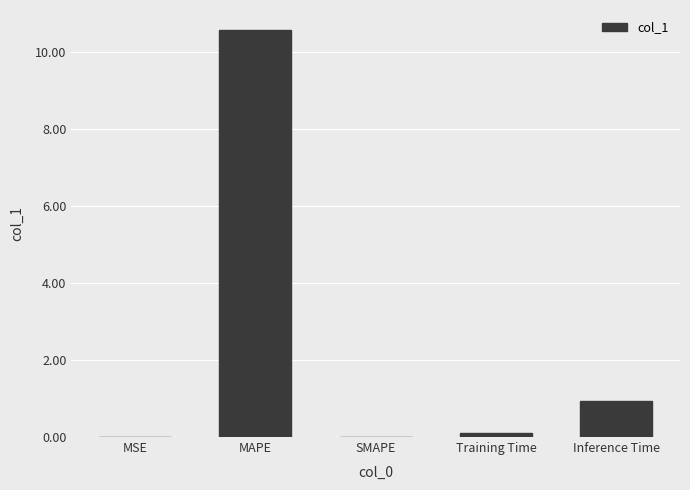

Which label corresponds to the largest value in the chart?

MAPE